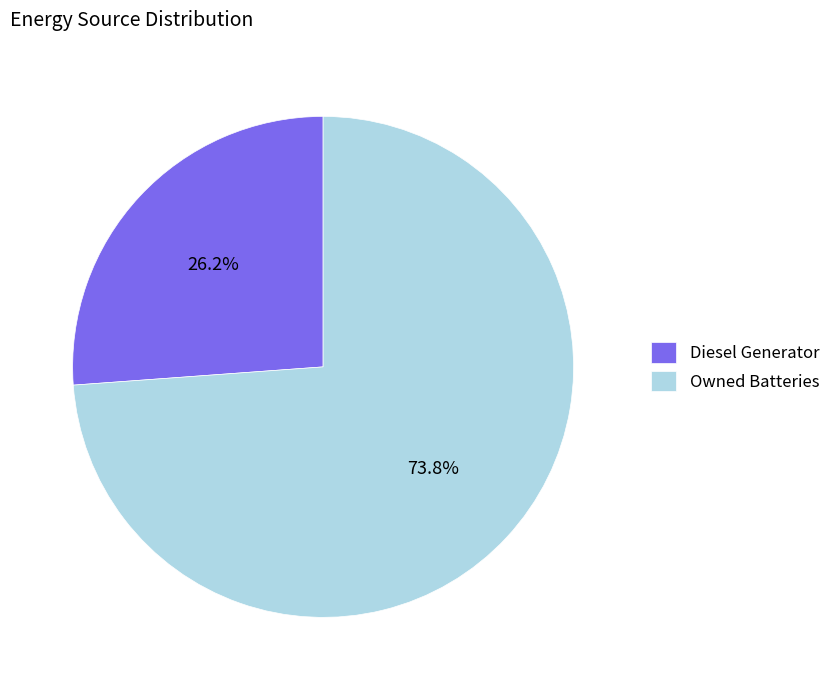

Which slice is the largest?

Owned Batteries